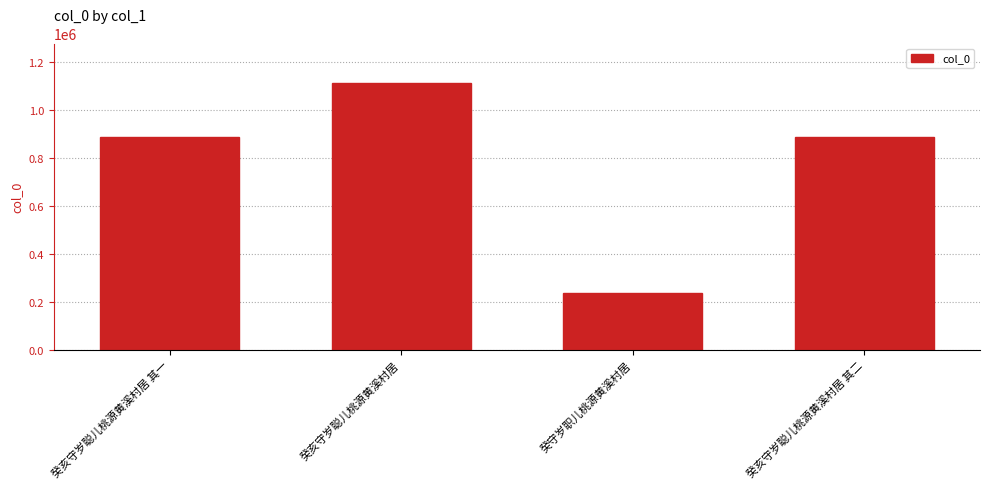

True or false: the data shows 237703 at 癸守岁职儿桃源黄溪村居.

True